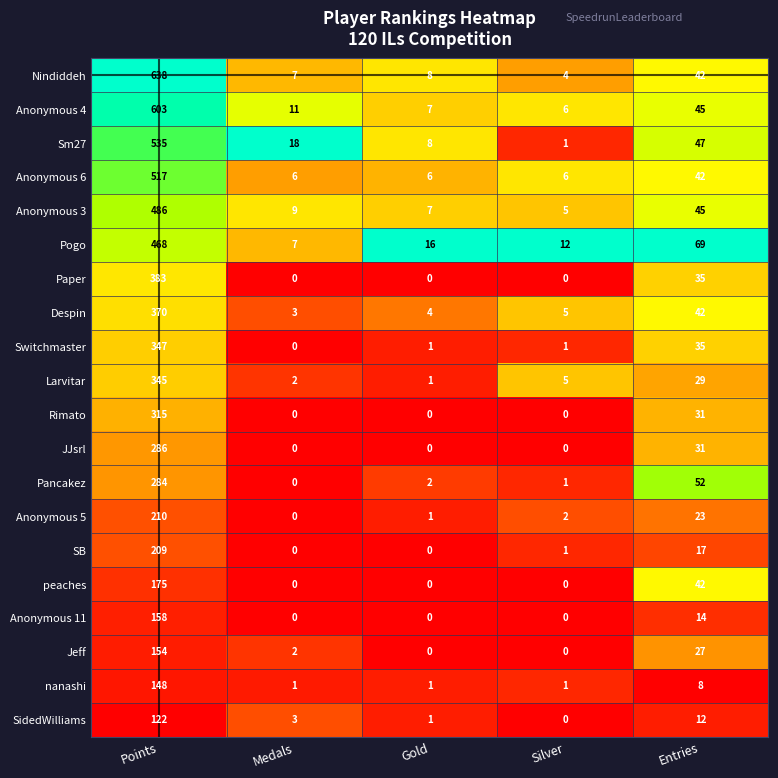

Which series has the widest spread of values?

Nindiddeh